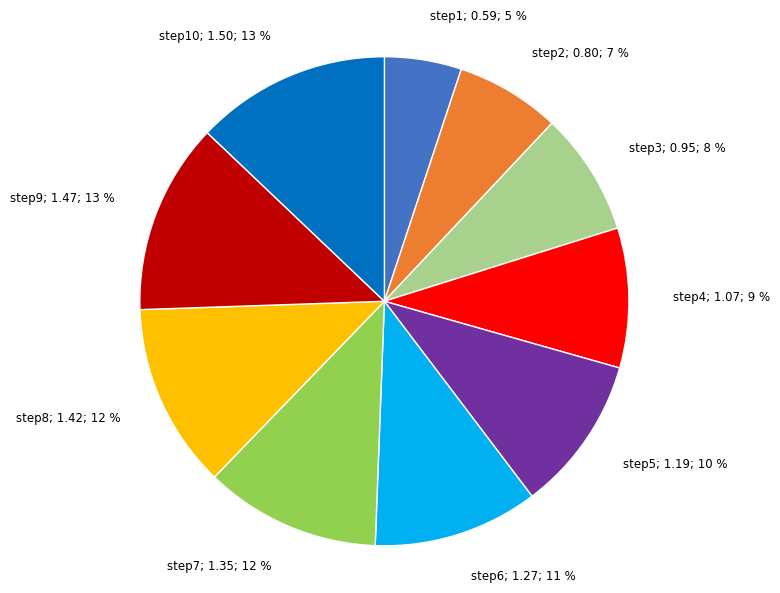

The step5; 1.19; 10 % slice represents 1% of the pie. True or false?

False